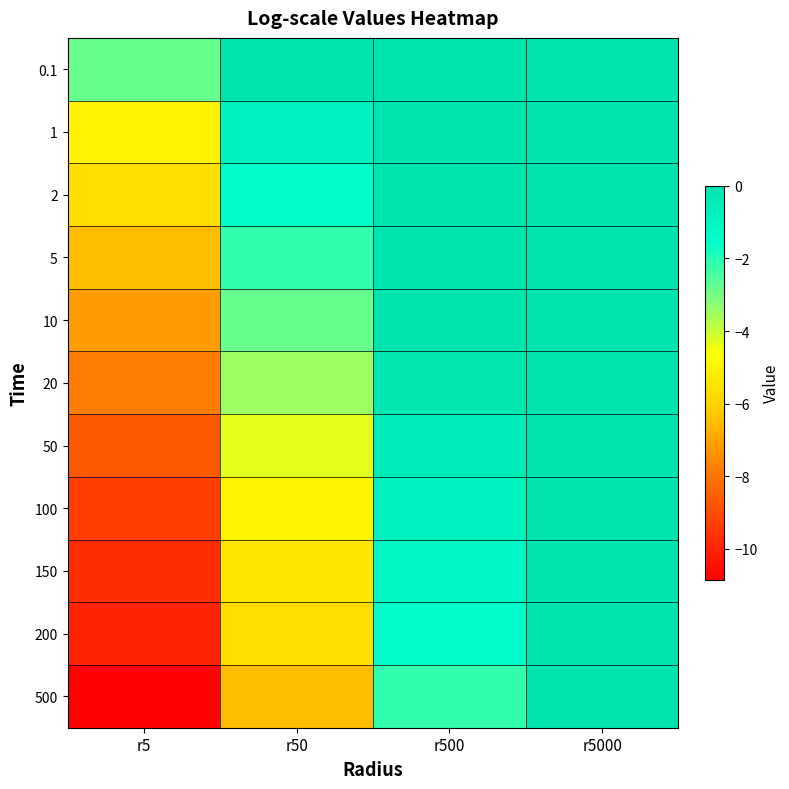

Reading left to right, list all the values displayed in this chart.

0.1: r5=-2.8	r50=-0.0	r500=-0.0	r5000=0.0
1: r5=-5.0	r50=-0.9	r500=-0.0	r5000=0.0
2: r5=-5.6	r50=-1.4	r500=-0.0	r5000=0.0
5: r5=-6.5	r50=-2.2	r500=-0.0	r5000=-0.0
10: r5=-7.1	r50=-2.8	r500=-0.0	r5000=-0.0
20: r5=-7.8	r50=-3.5	r500=-0.1	r5000=-0.0
50: r5=-8.7	r50=-4.3	r500=-0.4	r5000=-0.0
100: r5=-9.3	r50=-5.0	r500=-0.9	r5000=-0.0
150: r5=-9.7	r50=-5.4	r500=-1.2	r5000=-0.0
200: r5=-10.0	r50=-5.6	r500=-1.4	r5000=-0.0
500: r5=-10.9	r50=-6.5	r500=-2.2	r5000=-0.0